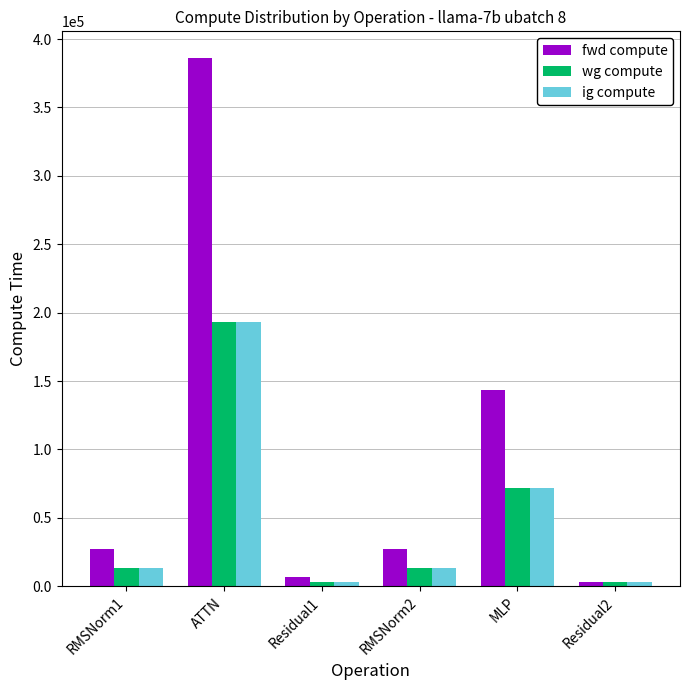

At which label is fwd compute closest to 194822?

MLP